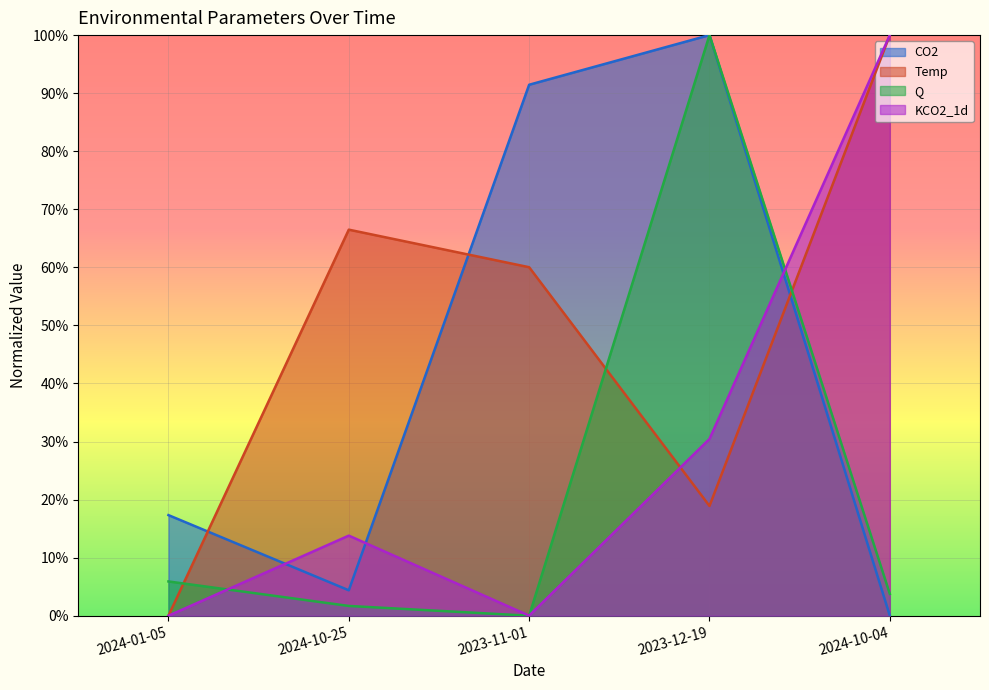

Which series has the largest total across all categories?

Temp